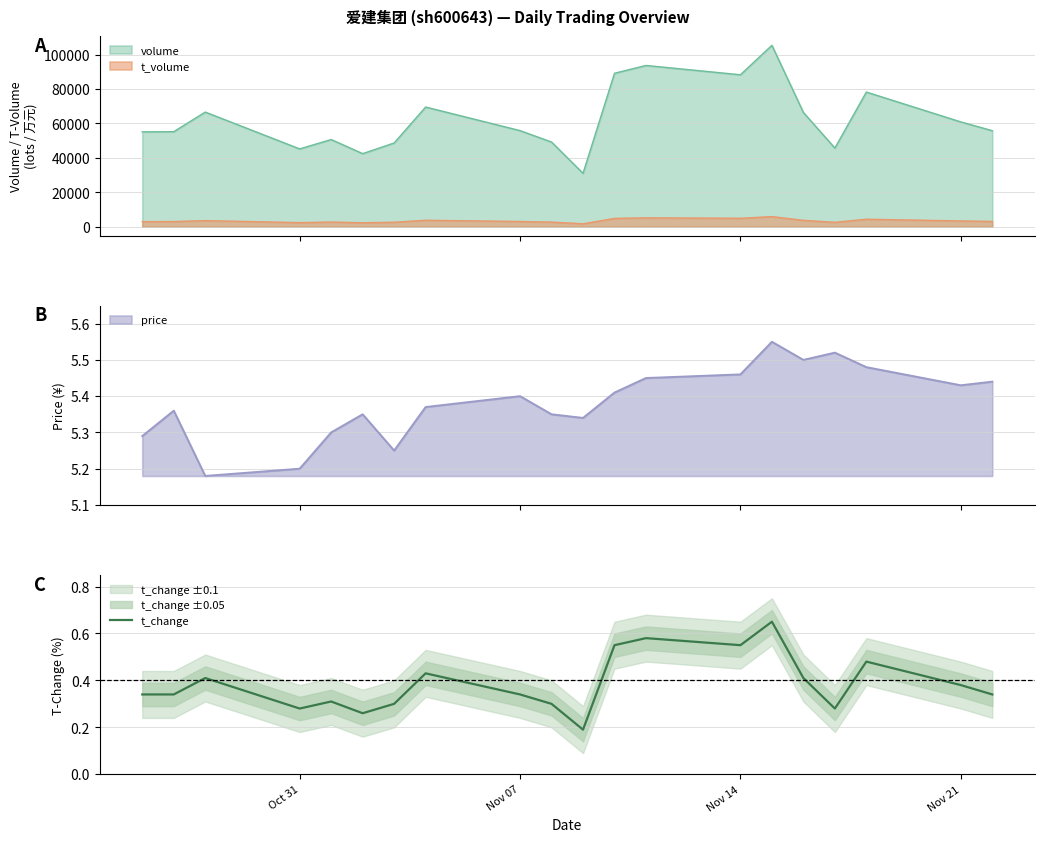

The t_change series shows 0.4 at Oct 31. True or false?

False